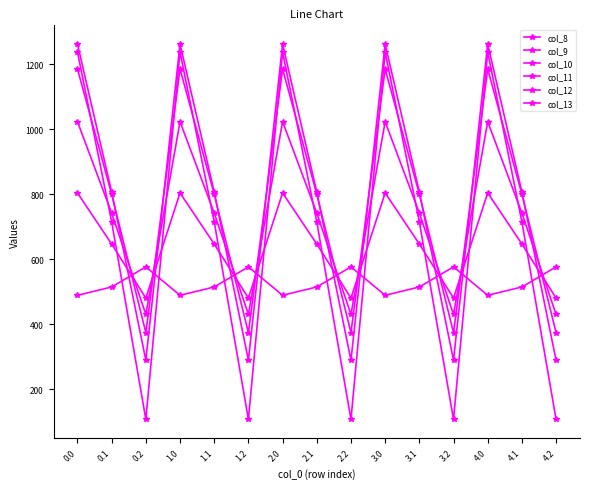

What is the maximum value for col_12?

1261.6